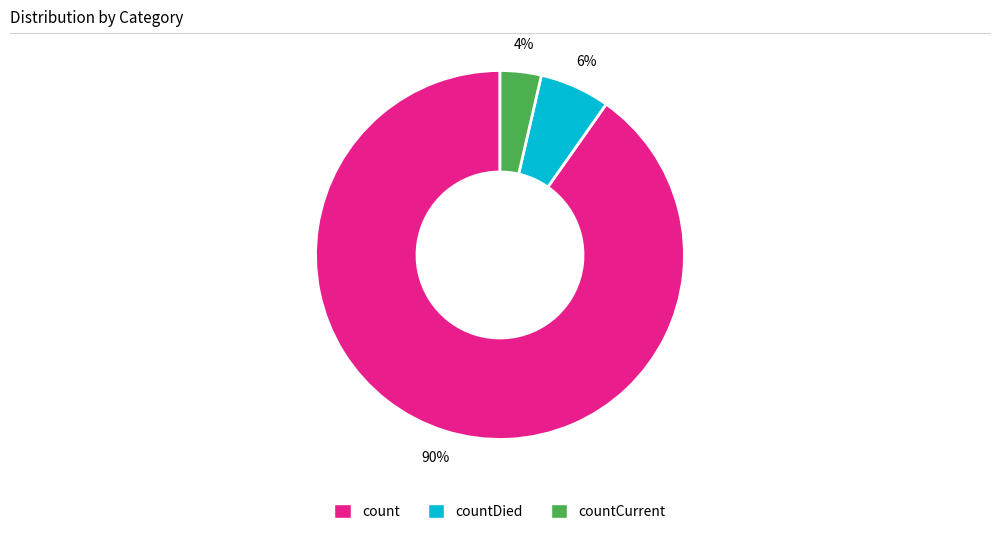

To the nearest percent, what is the average slice percentage?

33%